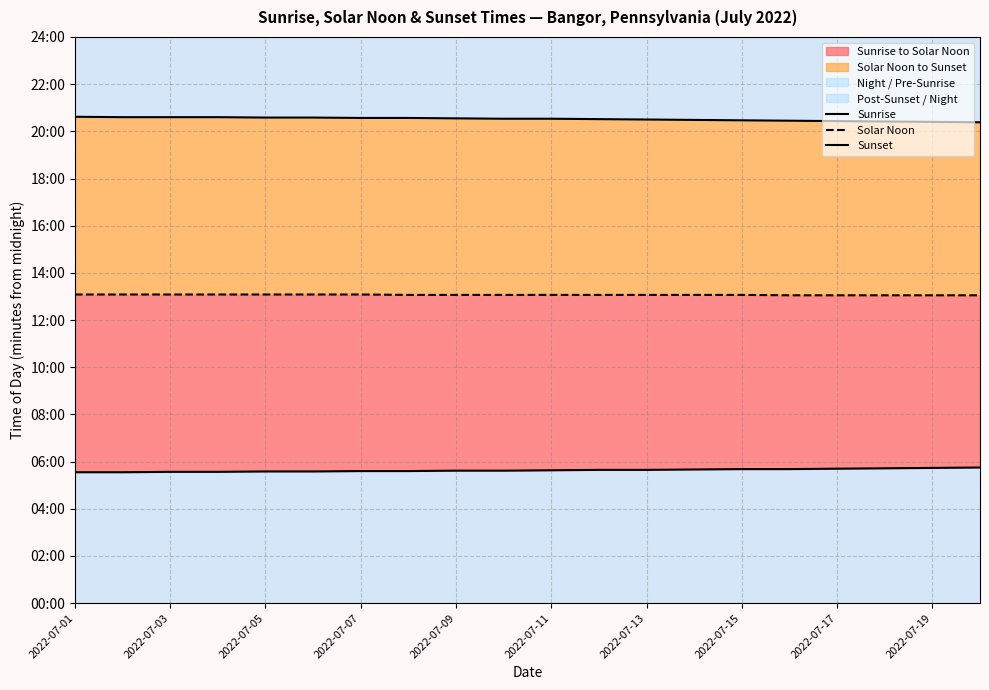

What is the minimum value shown in the chart?

333